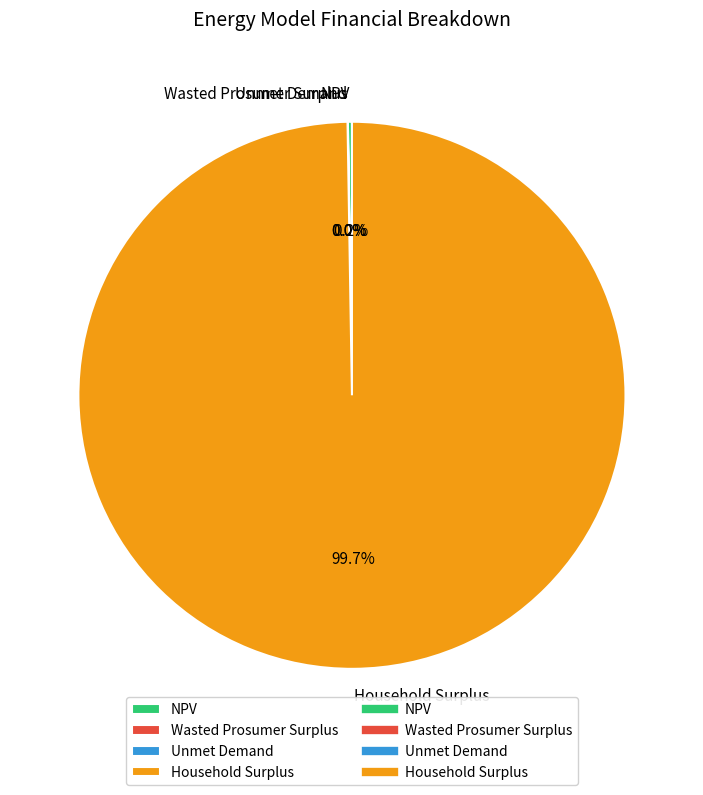

Which slice is the largest?

Household Surplus